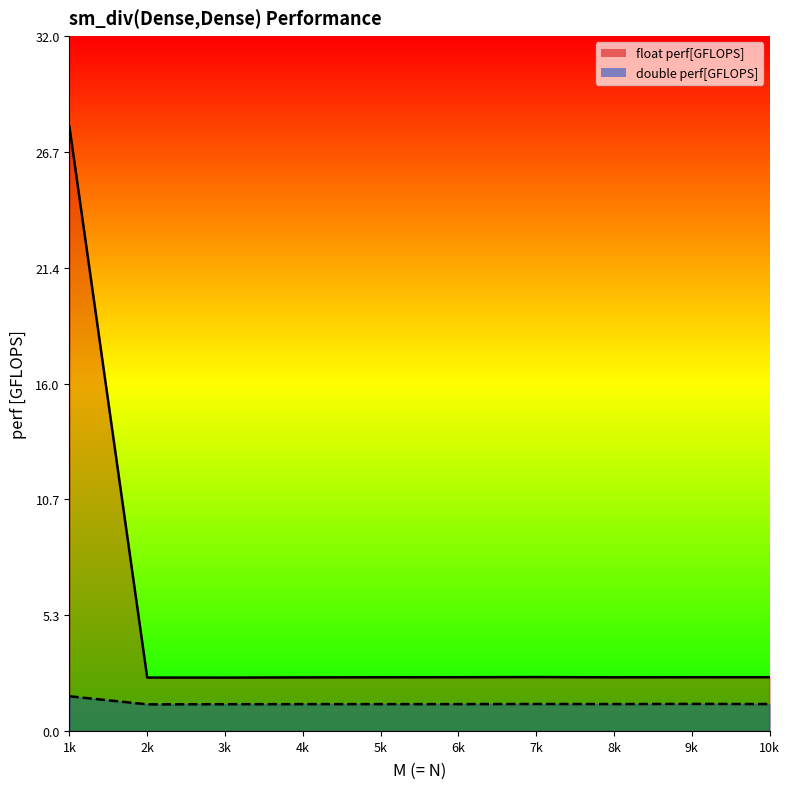

Reading right to left, transcribe all the data shown in this chart.

float perf[GFLOPS]: 2.5	2.5	2.5	2.5	2.5	2.5	2.5	2.5	2.5	27.9
double perf[GFLOPS]: 1.2	1.2	1.2	1.2	1.2	1.2	1.2	1.2	1.2	1.6